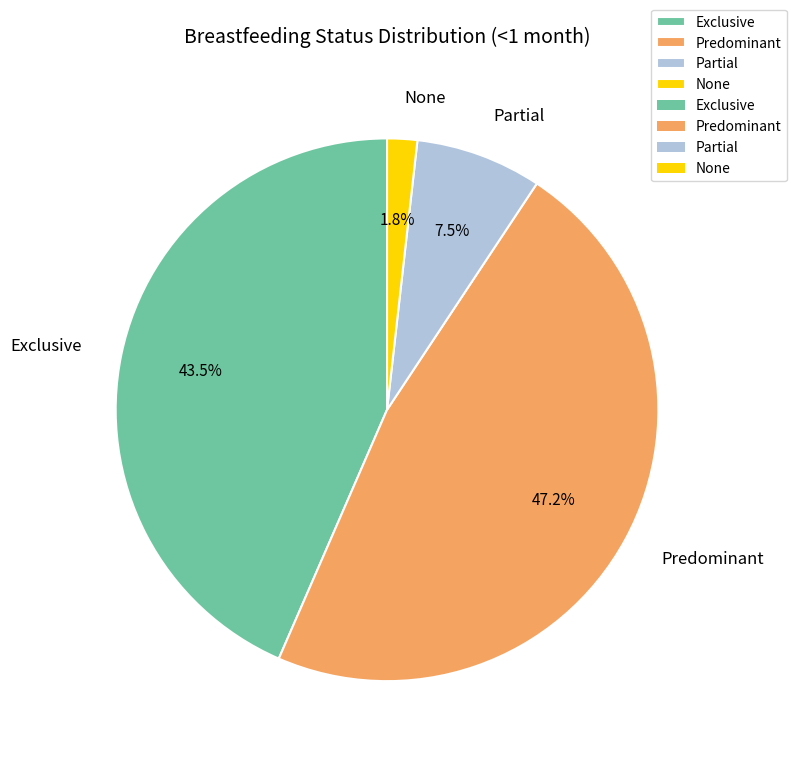

Rank the categories by value from highest to lowest.

Predominant, Exclusive, Partial, None